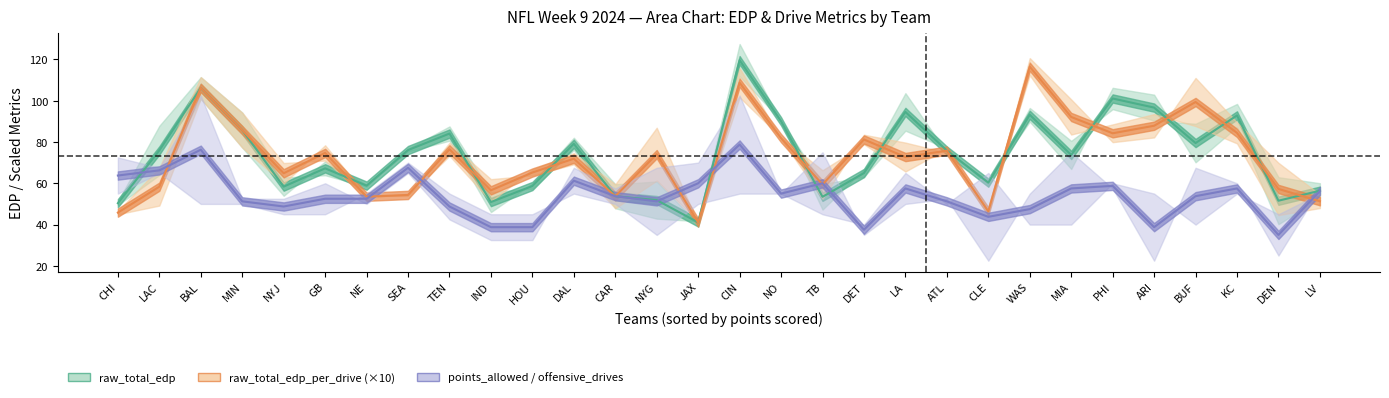

True or false: raw_off_edp_per_drive_mid and offensive_drives_mid intersect in this chart.

True